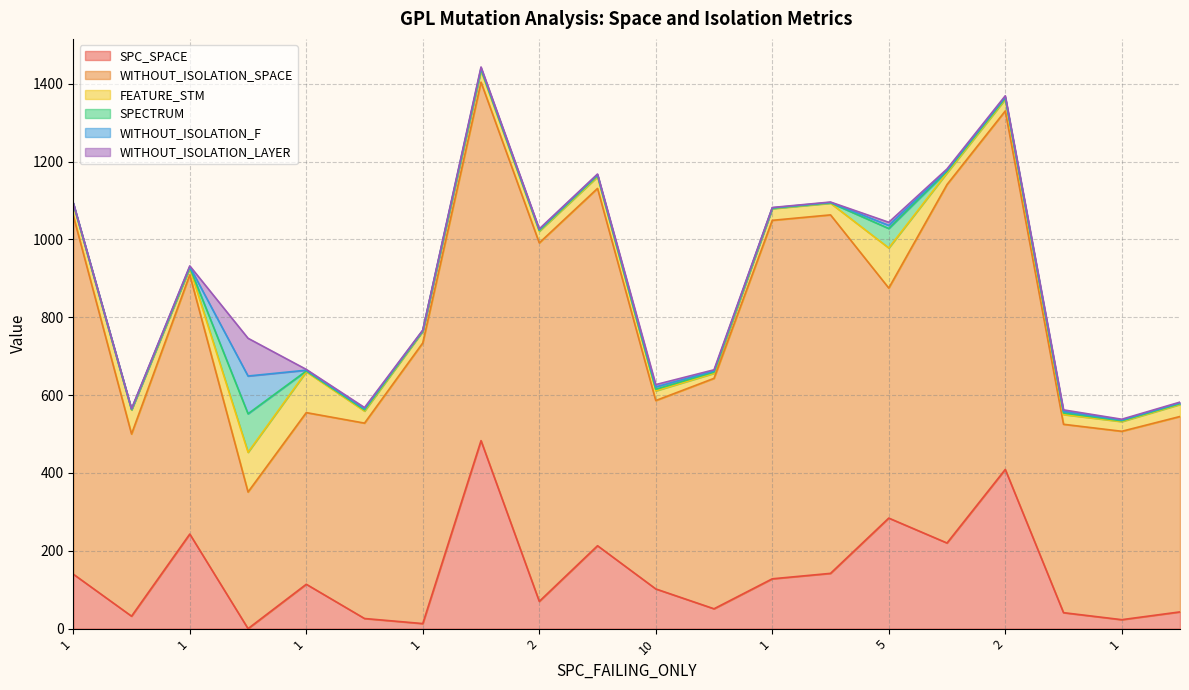

What is the maximum value shown in the chart?

921